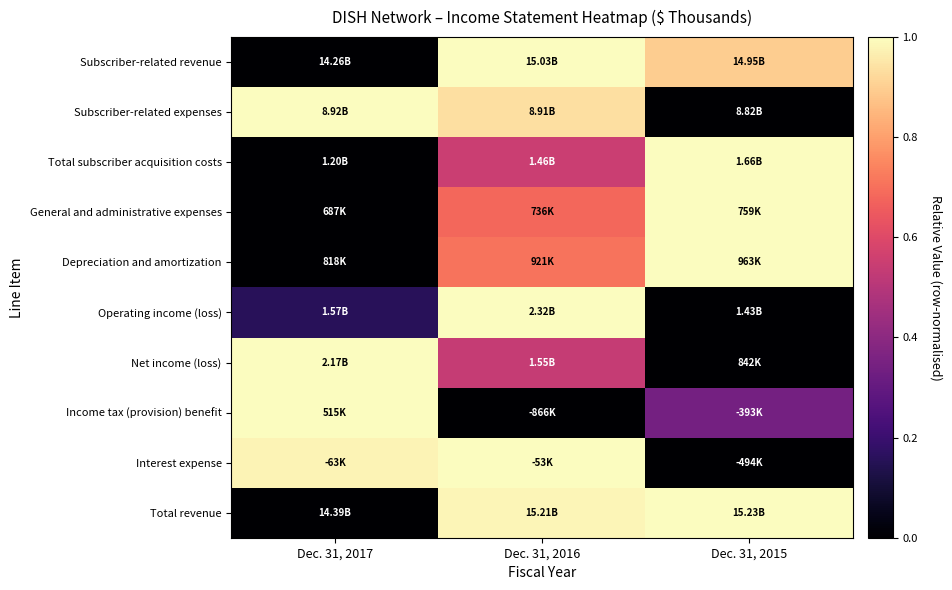

What is the spread (max minus min) of values at Dec. 31, 2017?

1.0